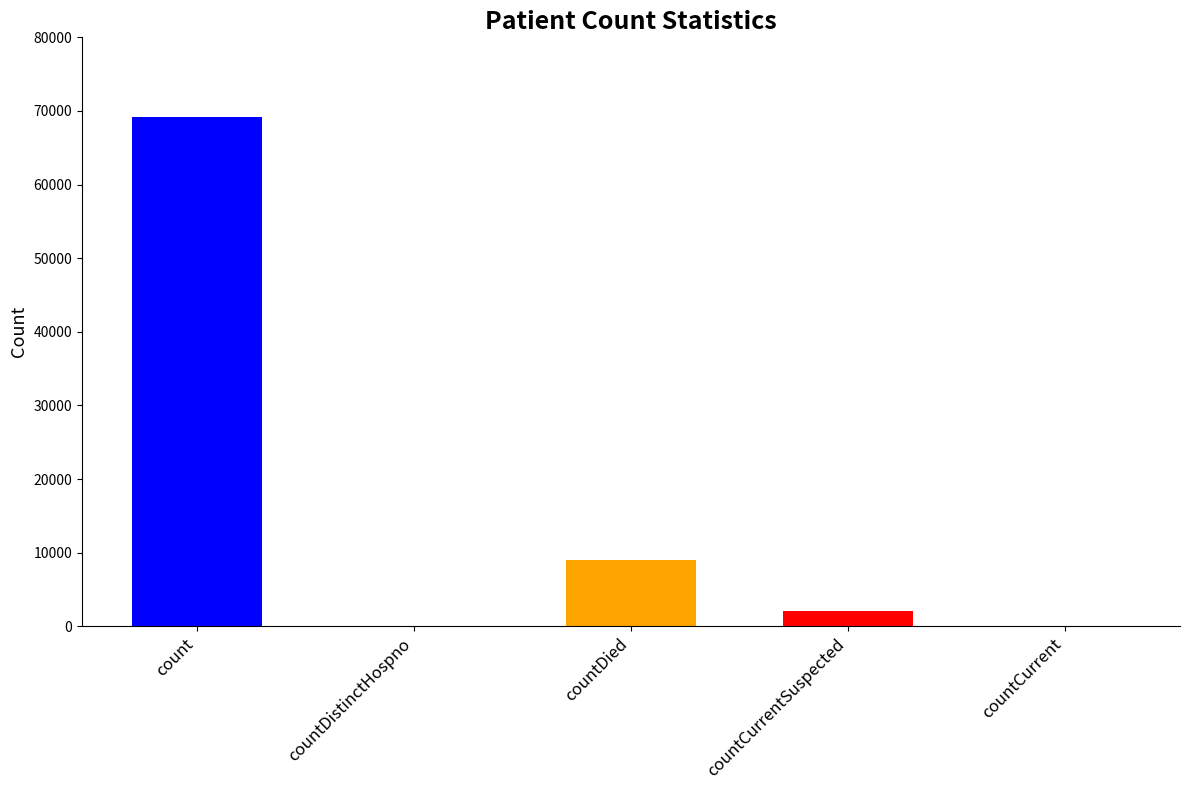

Reading left to right, what are all the values shown in this chart?

count=69195	countDistinctHospno=0	countDied=9037	countCurrentSuspected=2033	countCurrent=0